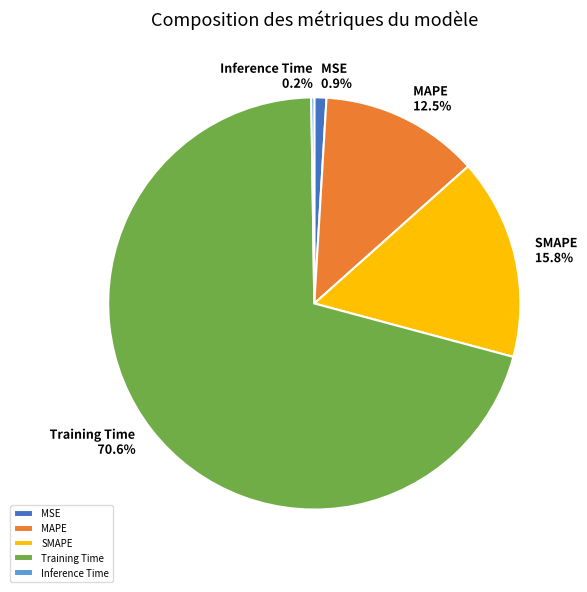

Which has a higher value, MAPE or Training Time?

Training Time